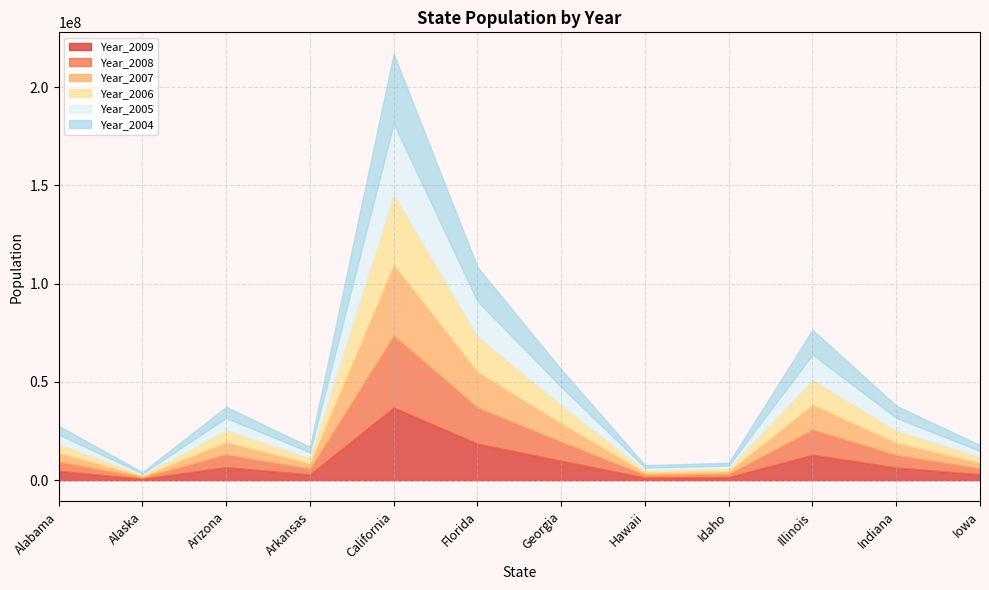

Reading left to right, transcribe all the data shown in this chart.

Year_2009: 4708708	698473	6595778	2889450	36961664	18537969	9829211	1295178	1545801	12910409	6423113	3007856
Year_2008: 4677464	688125	6499377	2867764	36580371	18423878	9697838	1287481	1527506	12842954	6388309	2993987
Year_2007: 4637904	682297	6362241	2842194	36226122	18277888	9533761	1276832	1499245	12779417	6346113	2978719
Year_2006: 4597688	677325	6192100	2815097	35979208	18088505	9330086	1275599	1464413	12718011	6301700	2964391
Year_2005: 4545049	669488	5974834	2776221	35795255	17783868	9097428	1266117	1425862	12674452	6253120	2949450
Year_2004: 4512190	661569	5759425	2746161	35558419	17375259	8913676	1252782	1391718	12645295	6214454	2941358